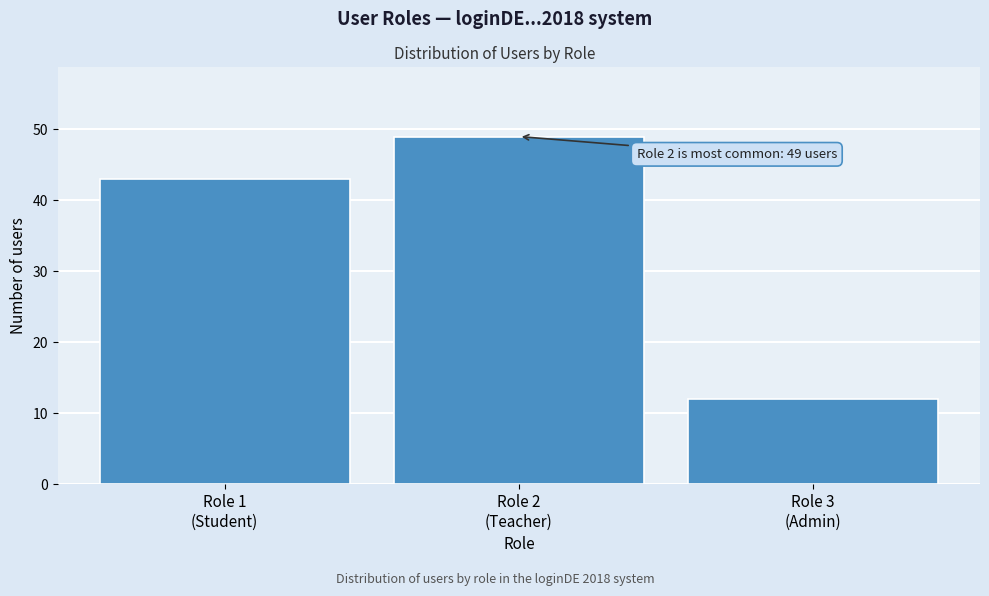

Reading left to right, extract all data points from this chart.

43	49	12